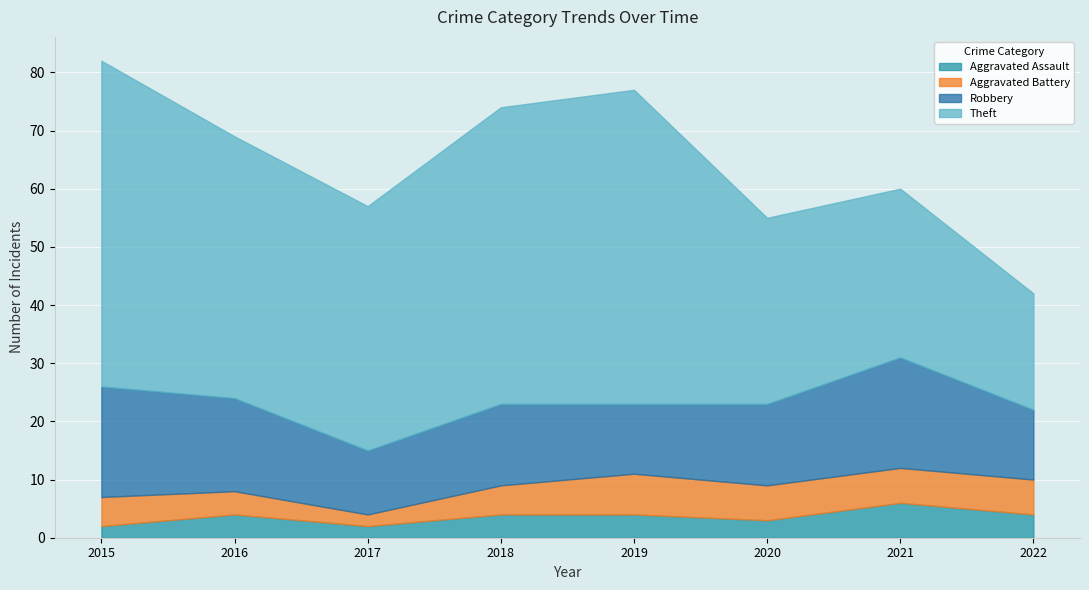

True or false: Aggravated Assault and Aggravated Battery intersect in this chart.

False